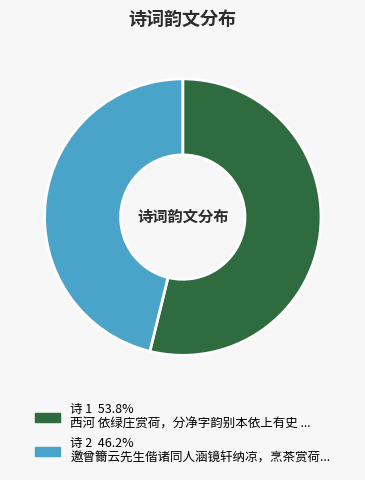

How many slices are in this pie chart?

2